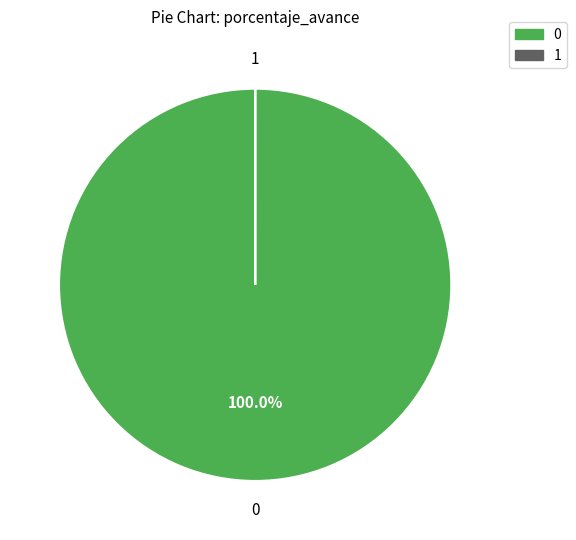

What is the largest slice in the pie chart?

0